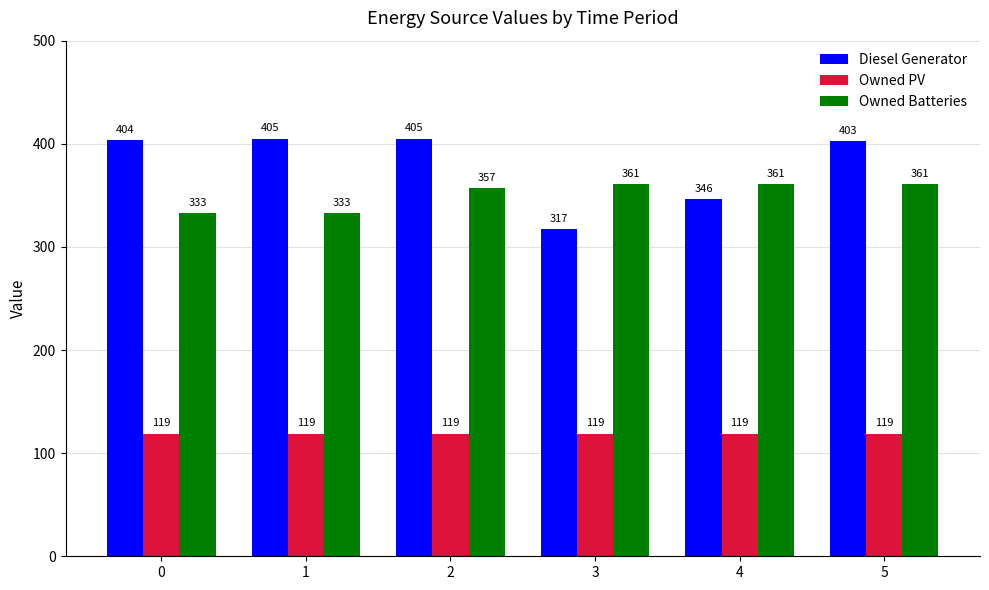

The value of Owned Batteries at 3 is 527. True or false?

False